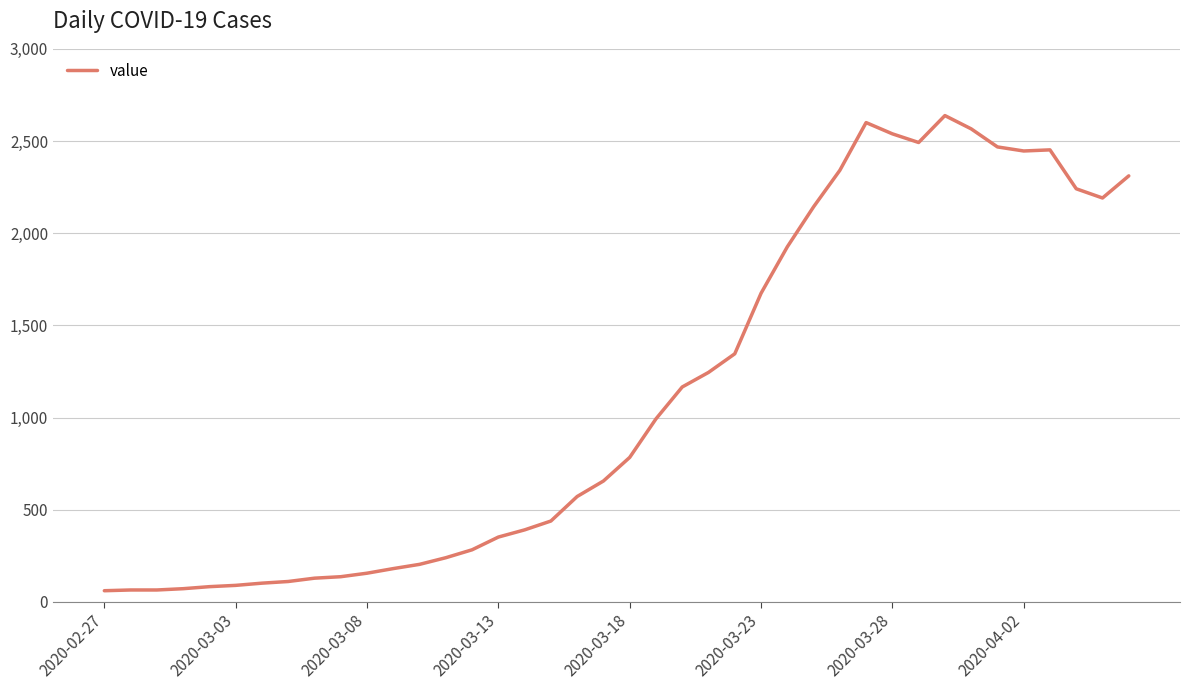

What is the maximum value shown in the chart?

2638